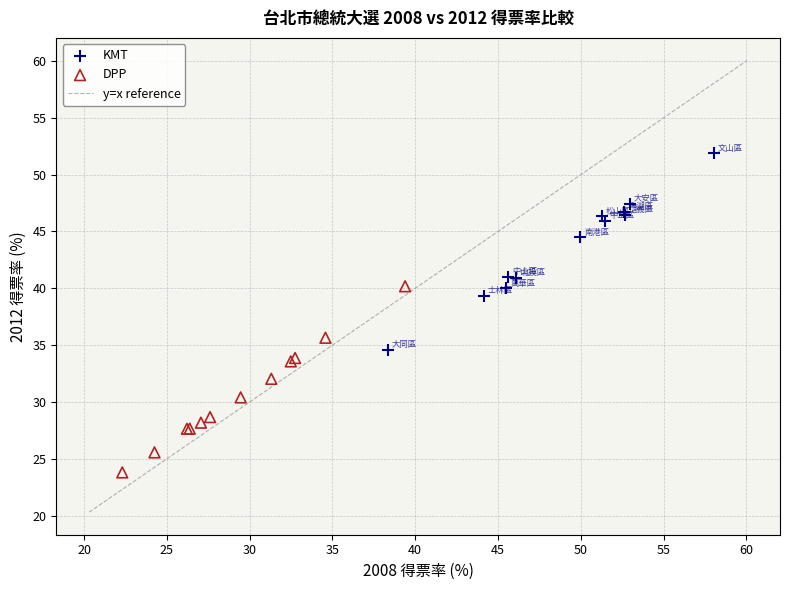

Which series contains the highest Y value?

KMT